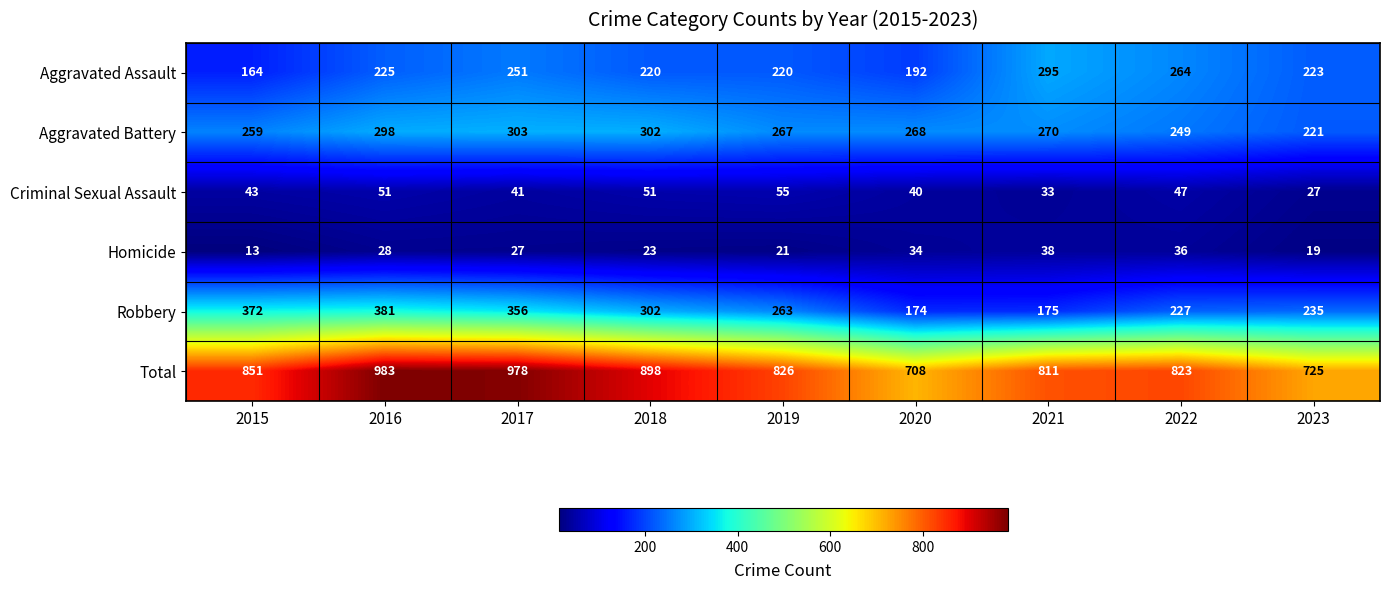

Between 2019 and 2020, which series saw the biggest shift?

Total